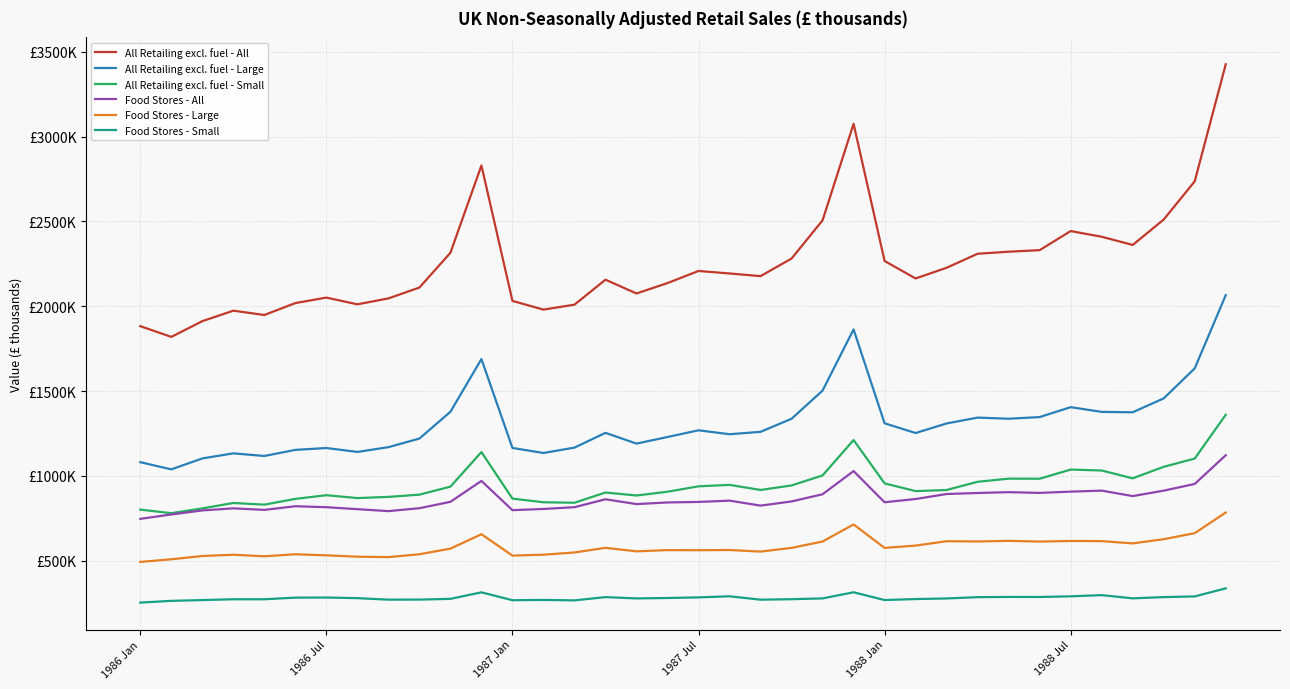

Is this an area chart (filled region under the line)?

No